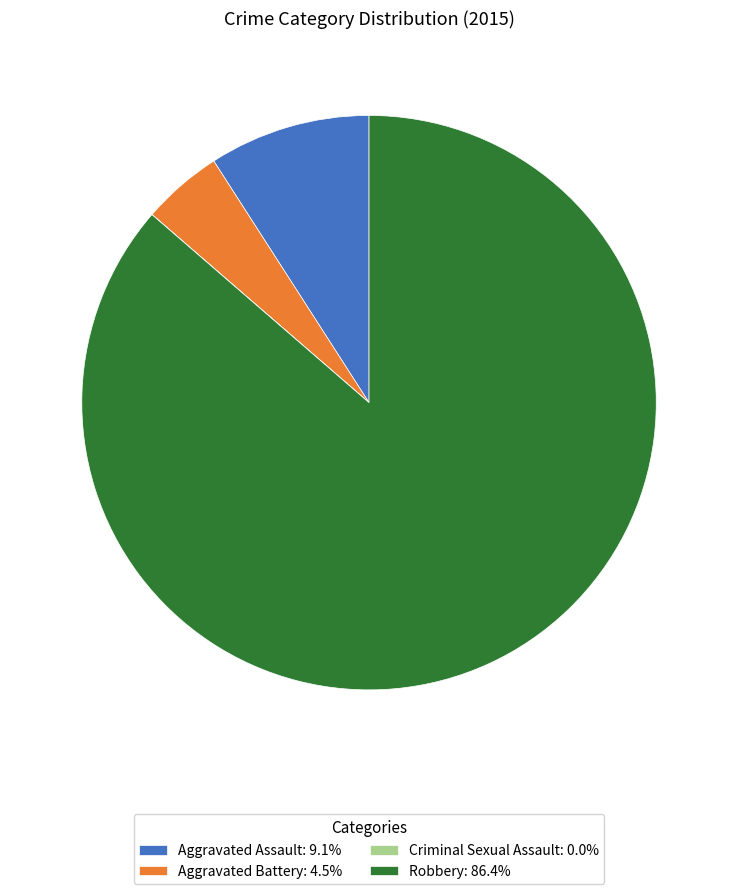

Combined, do Aggravated Assault: 9.1% and Robbery: 86.4% account for over 50%?

Yes